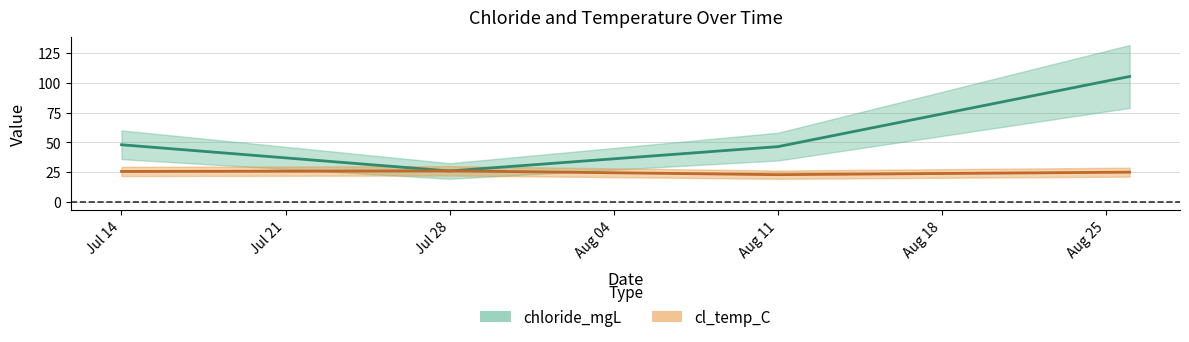

Between Aug 11 and Jul 14, which is larger?

Jul 14